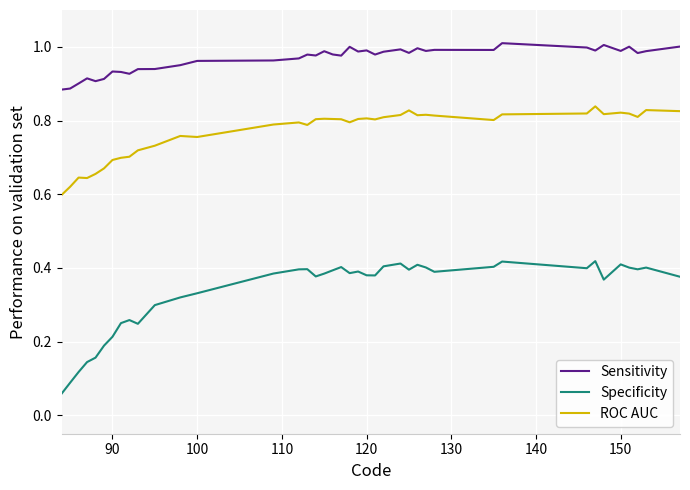

What are all the series names shown in the legend?

Sensitivity, Specificity, ROC AUC